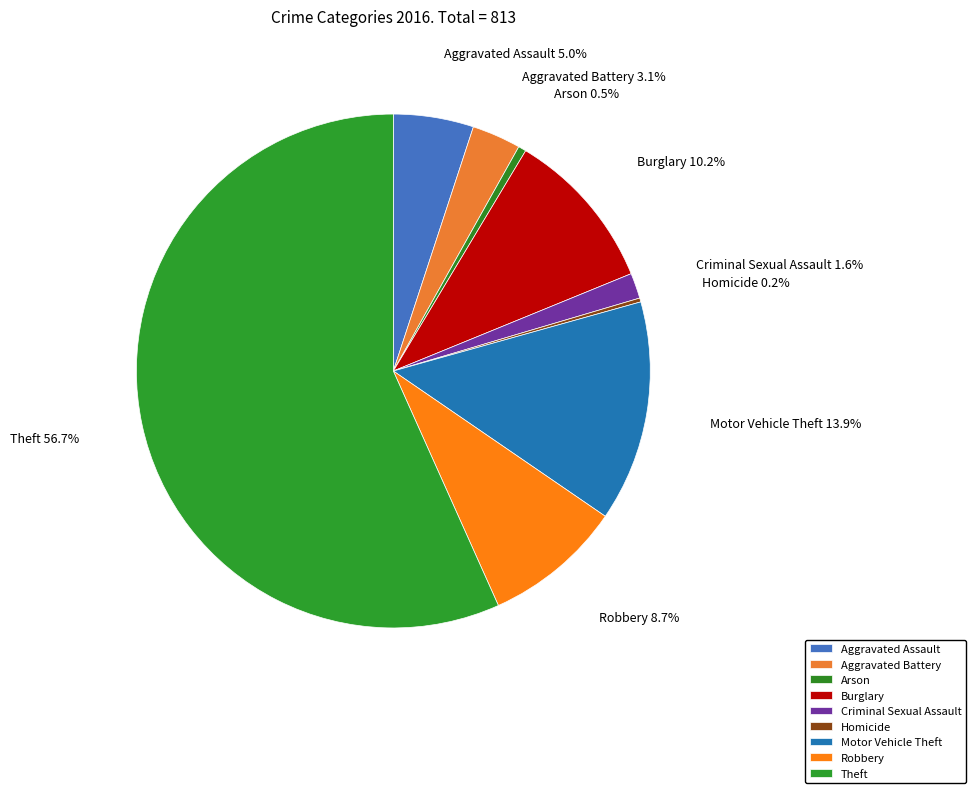

Is the sum of Criminal Sexual Assault and Arson greater than half?

No